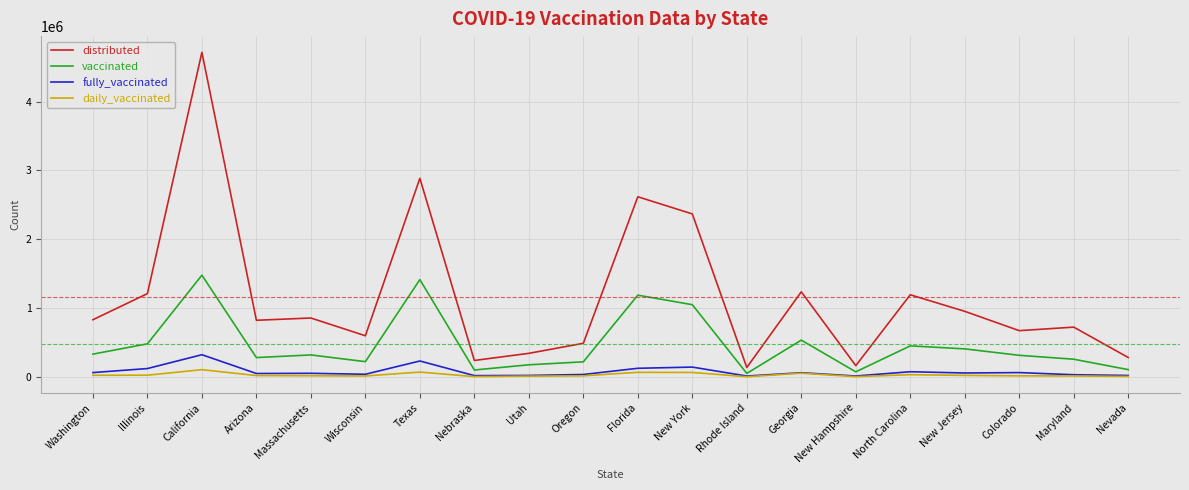

How many distinct data groups are displayed?

4